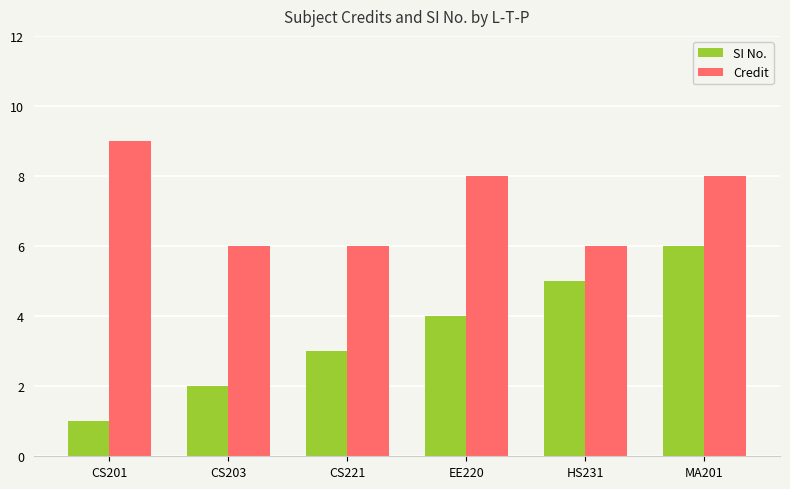

What is the spread (max minus min) of values at CS203?

4